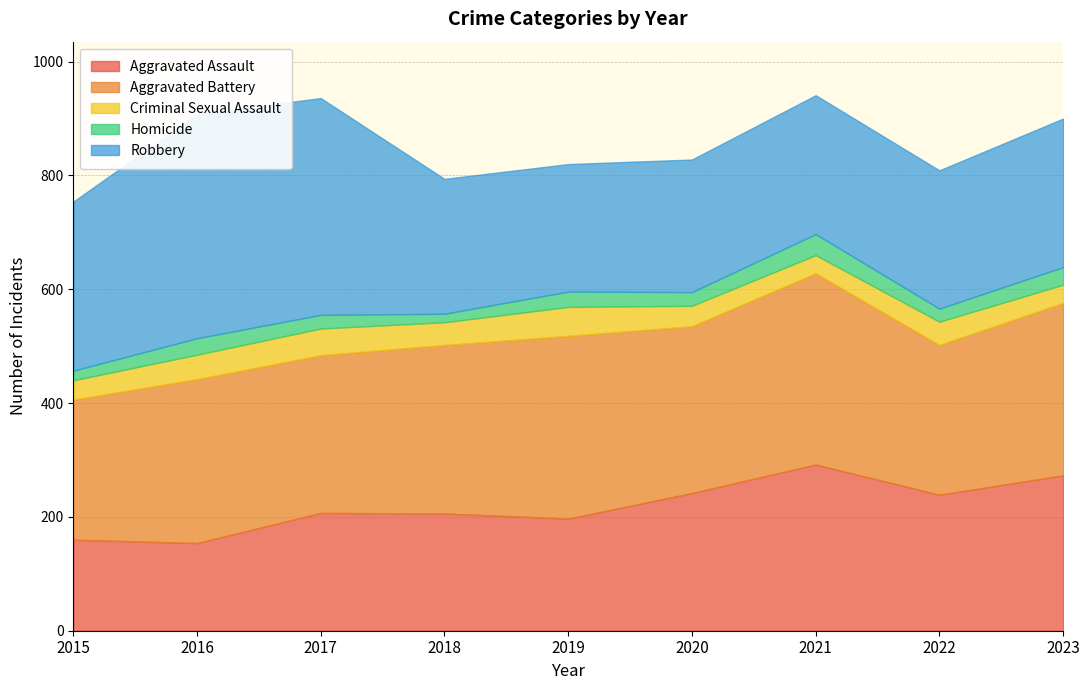

What are all the series names shown in the legend?

Aggravated Assault, Aggravated Battery, Criminal Sexual Assault, Homicide, Robbery